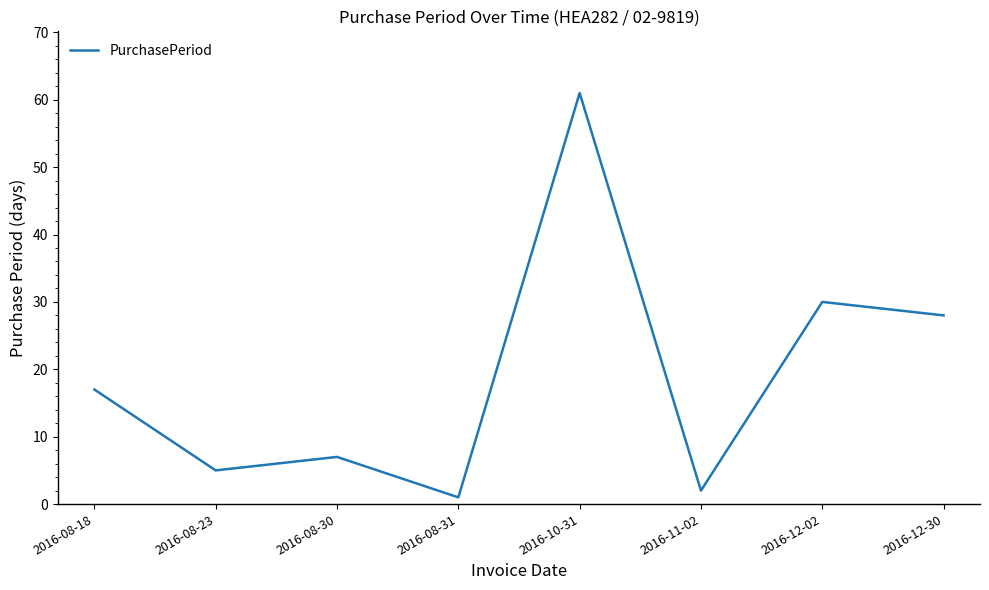

List the labels in order of value, smallest first.

2016-08-31, 2016-11-02, 2016-08-23, 2016-08-30, 2016-08-18, 2016-12-30, 2016-12-02, 2016-10-31